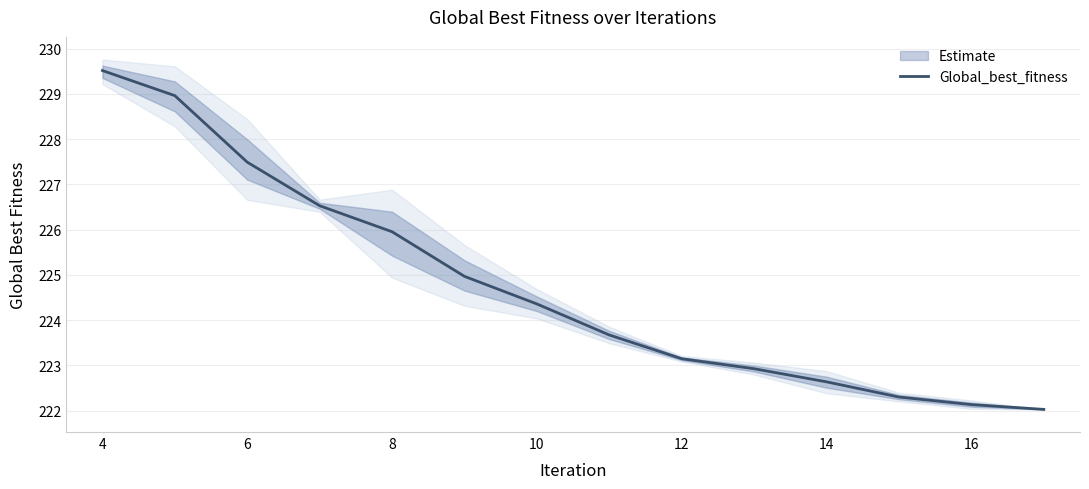

How many lines are shown in the chart?

1